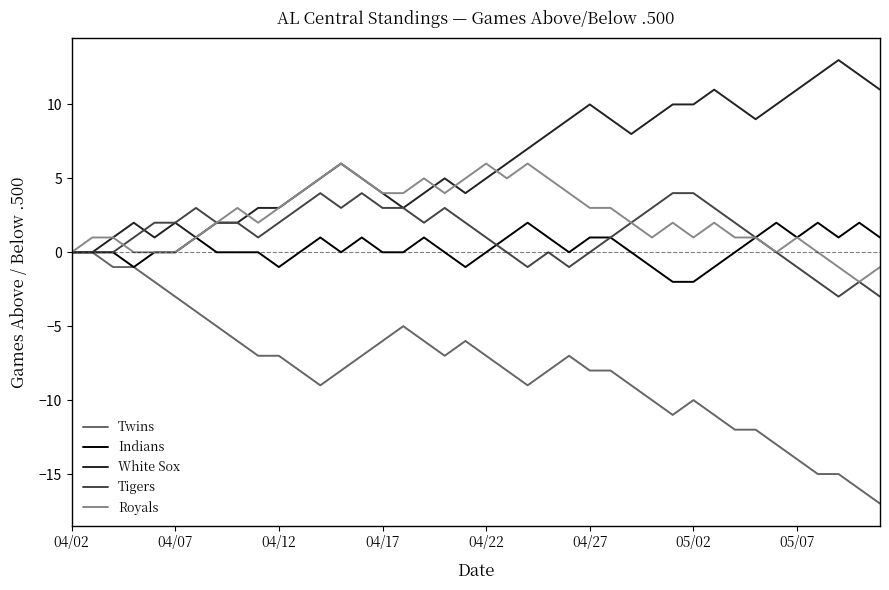

What is the difference between the maximum and minimum values in the Royals series?

8